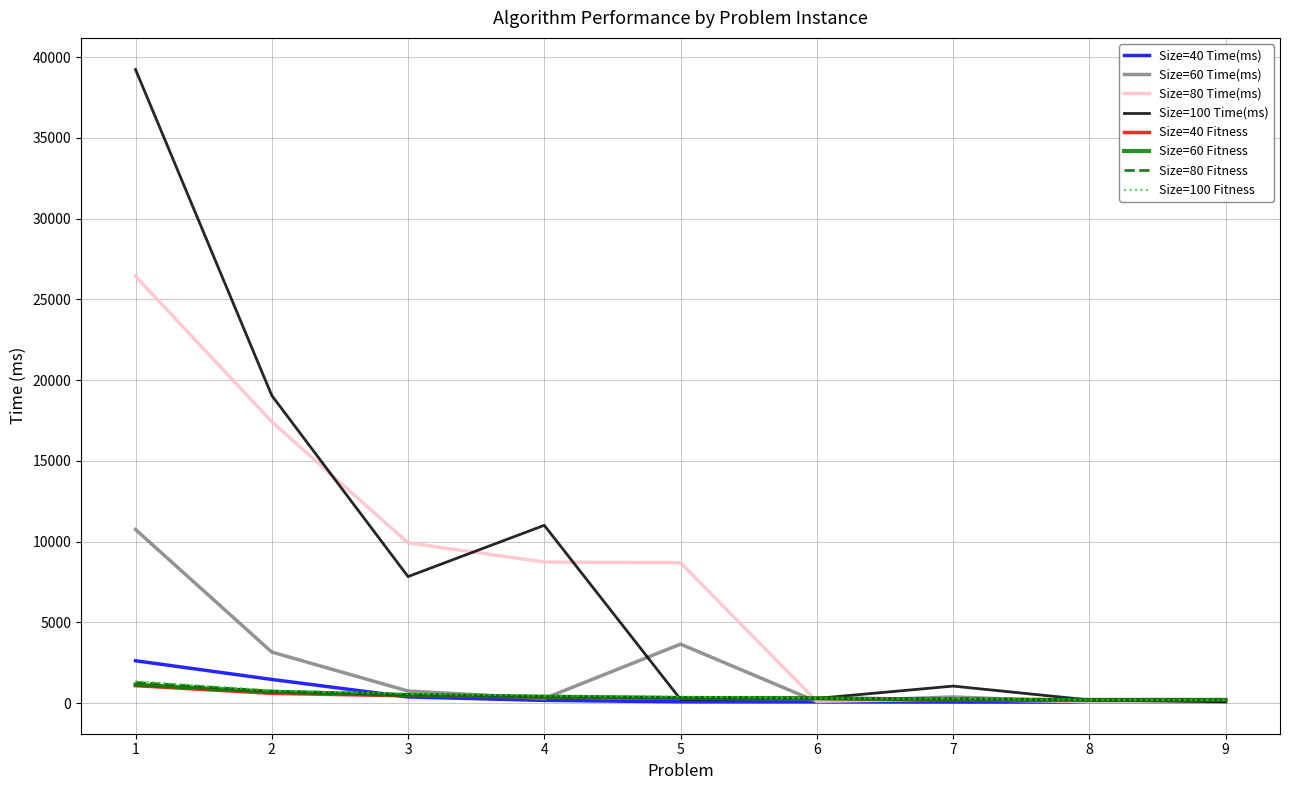

Where do Size=100 Time(ms) and Size=60 Time(ms) first cross each other?

4 and 5